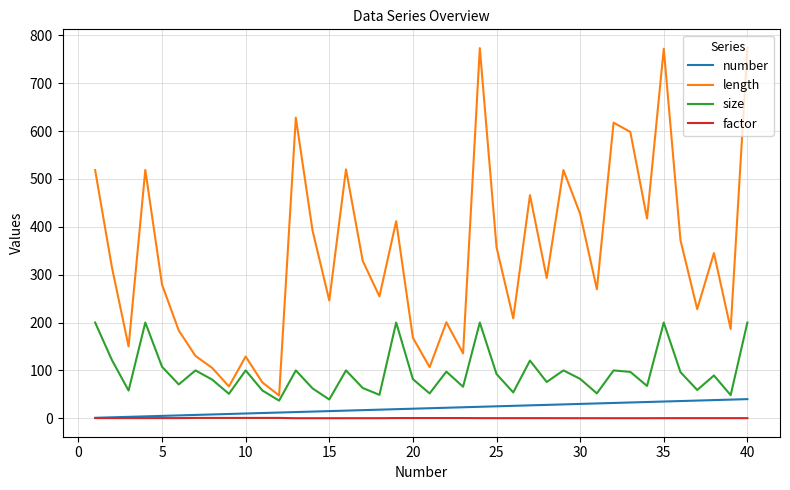

What is the difference between the maximum and minimum values in the factor series?

0.6